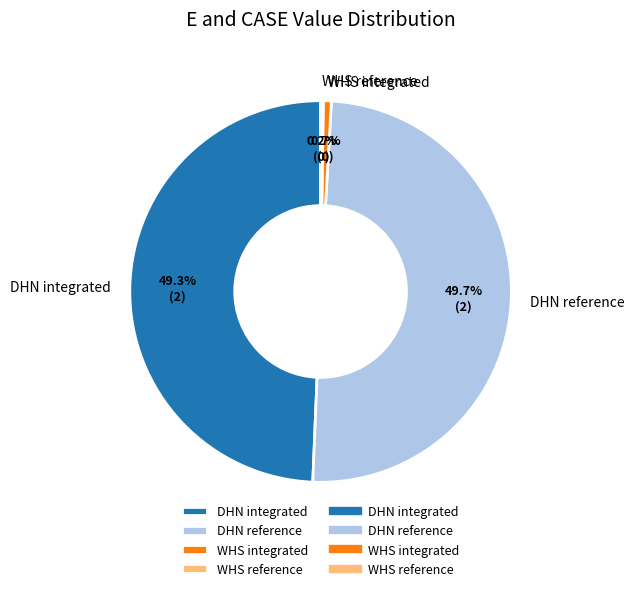

Is it true that WHS integrated is 1% of the pie?

True